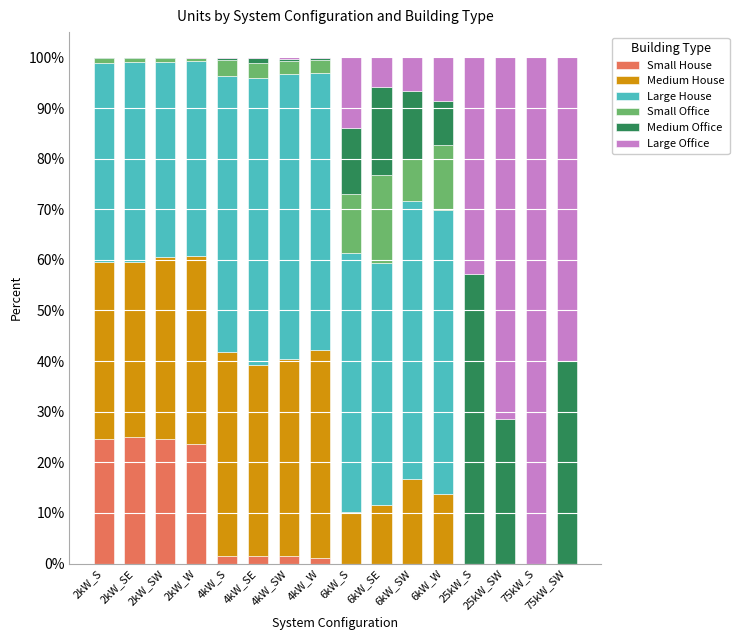

Is it true that Small House equals 0.0 at 75kW_S?

True